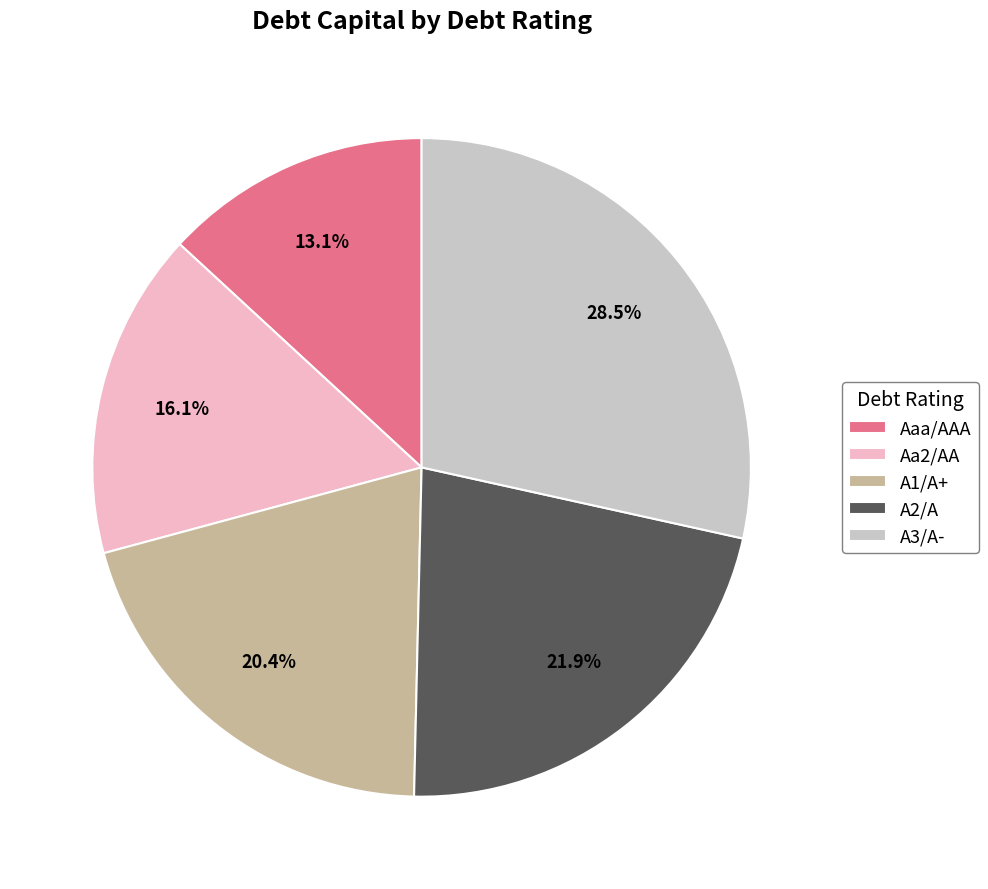

What is the smallest slice in the pie chart?

Aaa/AAA